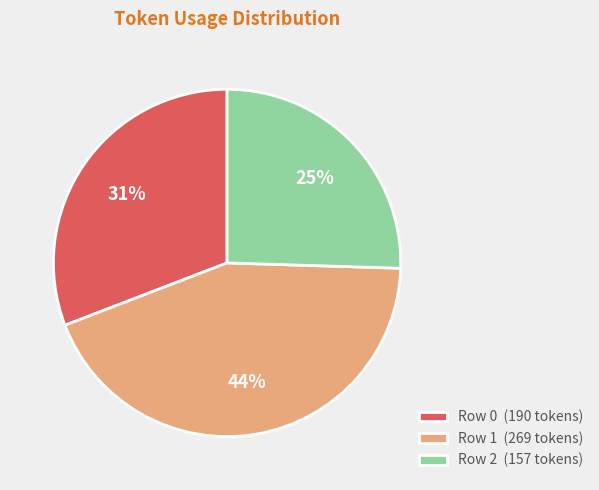

To the nearest percent, what percentage of the pie is Row 1?

44%